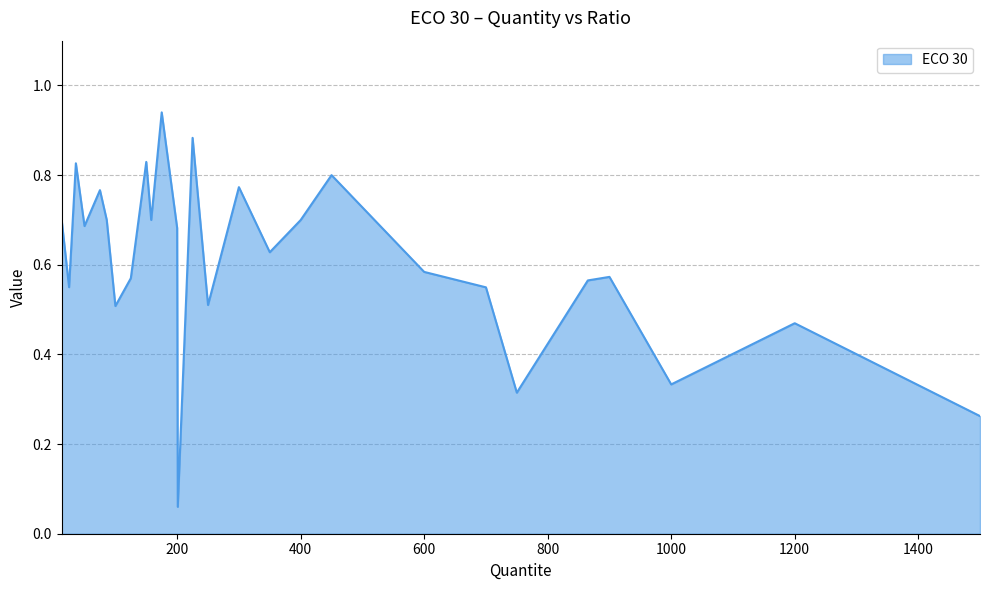

How many lines are shown in the chart?

1